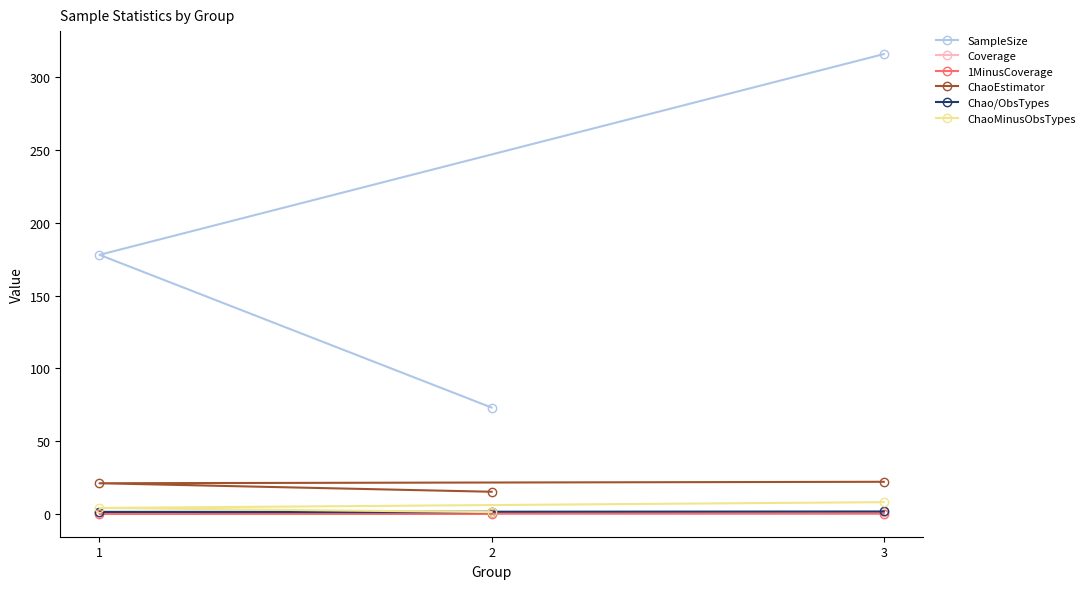

Does the chart have visible grid lines?

No